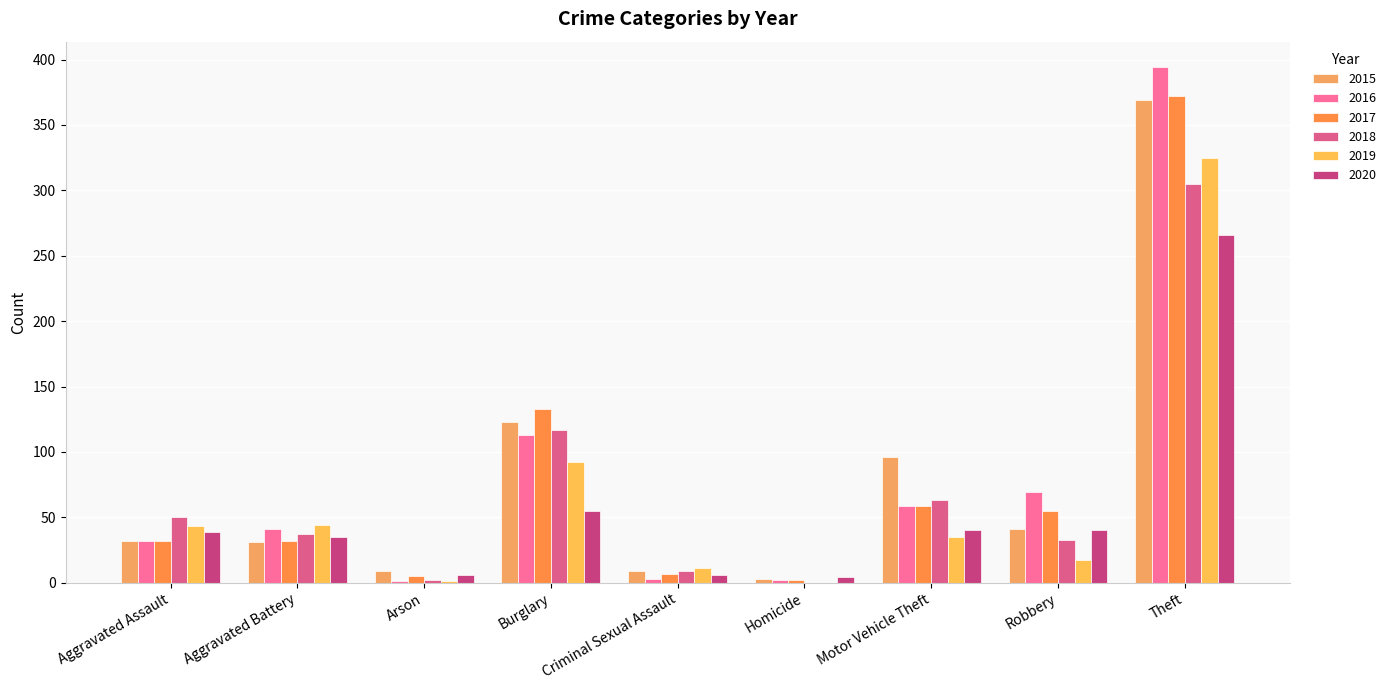

Reading left to right, transcribe all the data shown in this chart.

2015: Aggravated Assault=32	Aggravated Battery=31	Arson=9	Burglary=123	Criminal Sexual Assault=9	Homicide=3	Motor Vehicle Theft=96	Robbery=41	Theft=369
2016: Aggravated Assault=32	Aggravated Battery=41	Arson=1	Burglary=113	Criminal Sexual Assault=3	Homicide=2	Motor Vehicle Theft=59	Robbery=69	Theft=394
2017: Aggravated Assault=32	Aggravated Battery=32	Arson=5	Burglary=133	Criminal Sexual Assault=7	Homicide=2	Motor Vehicle Theft=59	Robbery=55	Theft=372
2018: Aggravated Assault=50	Aggravated Battery=37	Arson=2	Burglary=117	Criminal Sexual Assault=9	Homicide=0	Motor Vehicle Theft=63	Robbery=33	Theft=305
2019: Aggravated Assault=43	Aggravated Battery=44	Arson=1	Burglary=92	Criminal Sexual Assault=11	Homicide=0	Motor Vehicle Theft=35	Robbery=17	Theft=325
2020: Aggravated Assault=39	Aggravated Battery=35	Arson=6	Burglary=55	Criminal Sexual Assault=6	Homicide=4	Motor Vehicle Theft=40	Robbery=40	Theft=266